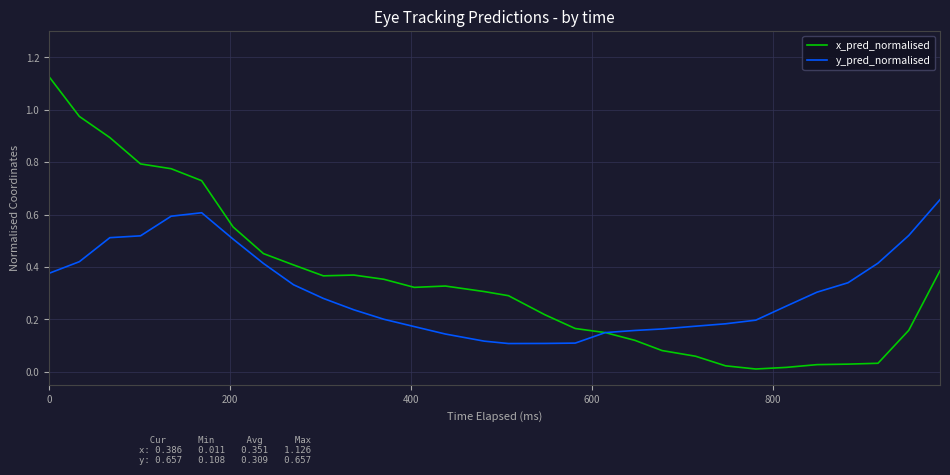

What is the greatest value displayed?

1.1